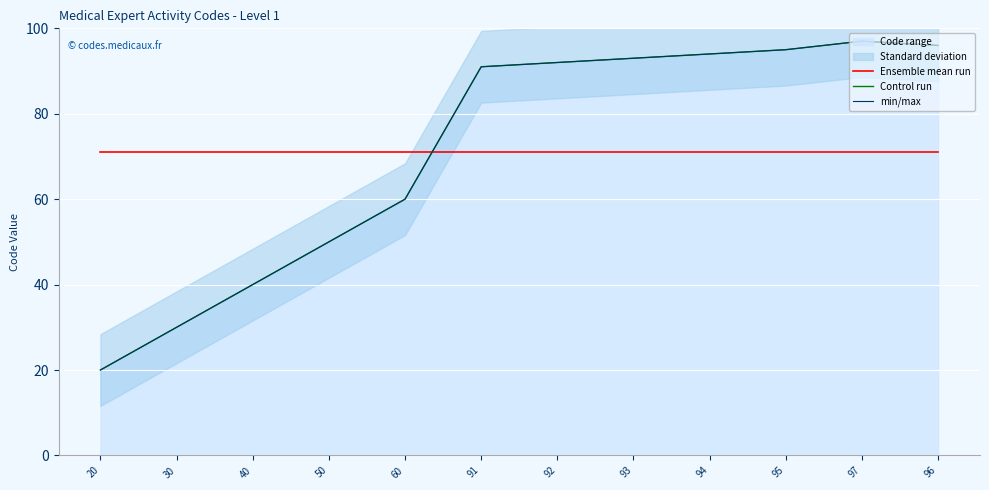

What is the sum of the Control run values at 91 and 50?

141